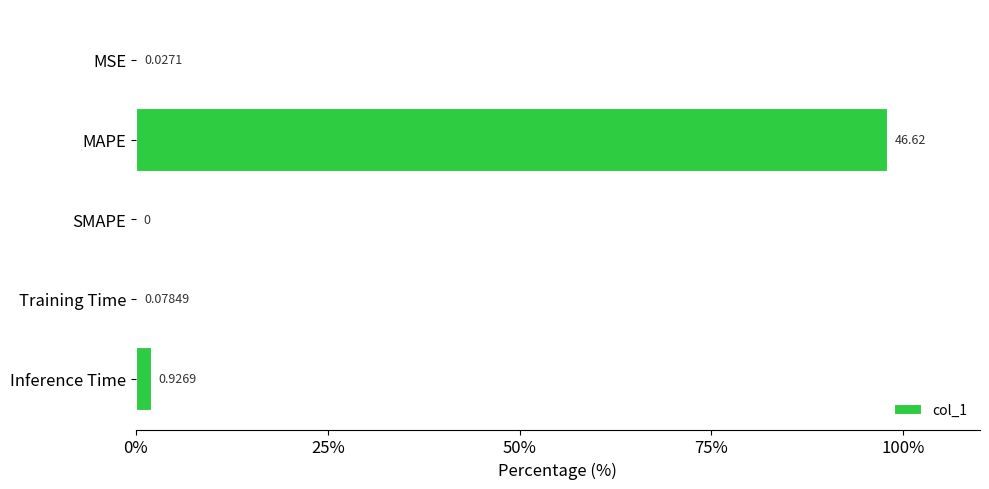

Between Inference Time and SMAPE, which is larger?

Inference Time